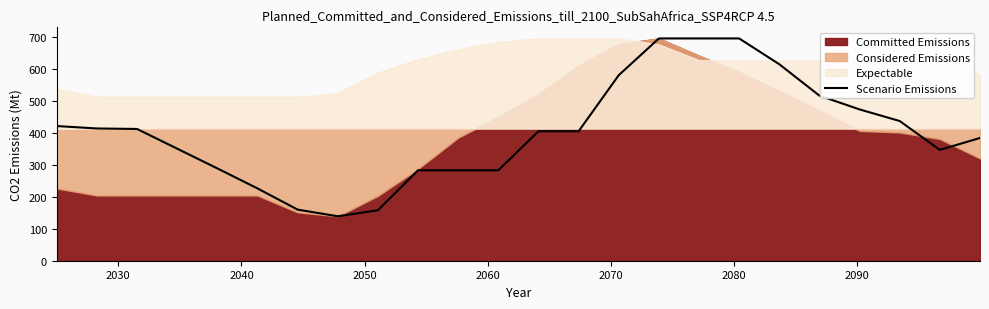

How many lines are shown in the chart?

1